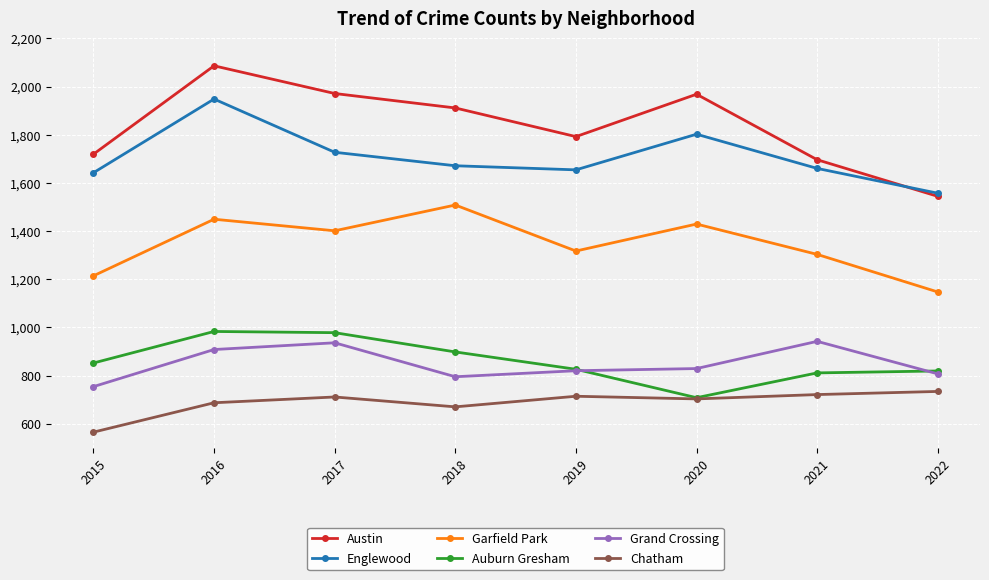

How many distinct data groups are displayed?

6